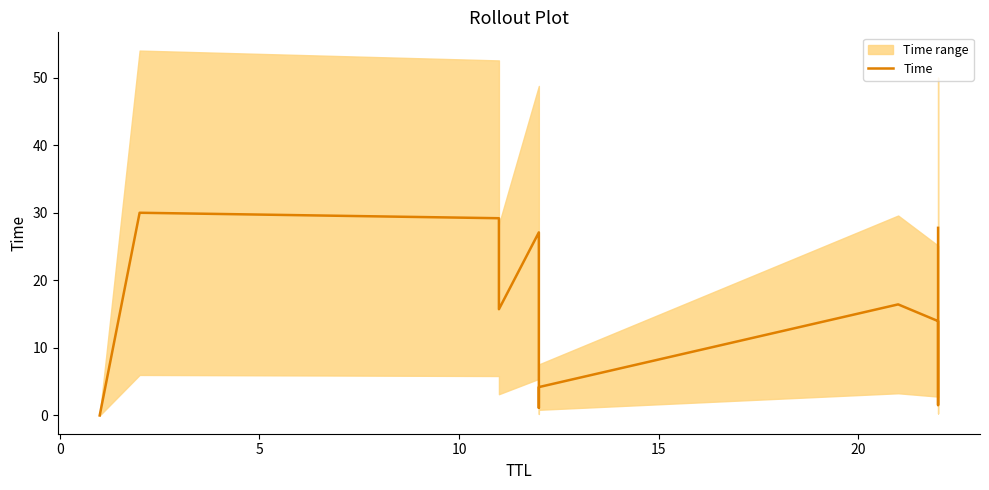

Reading left to right, what are all the values shown in this chart?

0.0	30.0	29.2	15.7	27.1	1.1	4.2	16.4	14.0	1.5	27.8